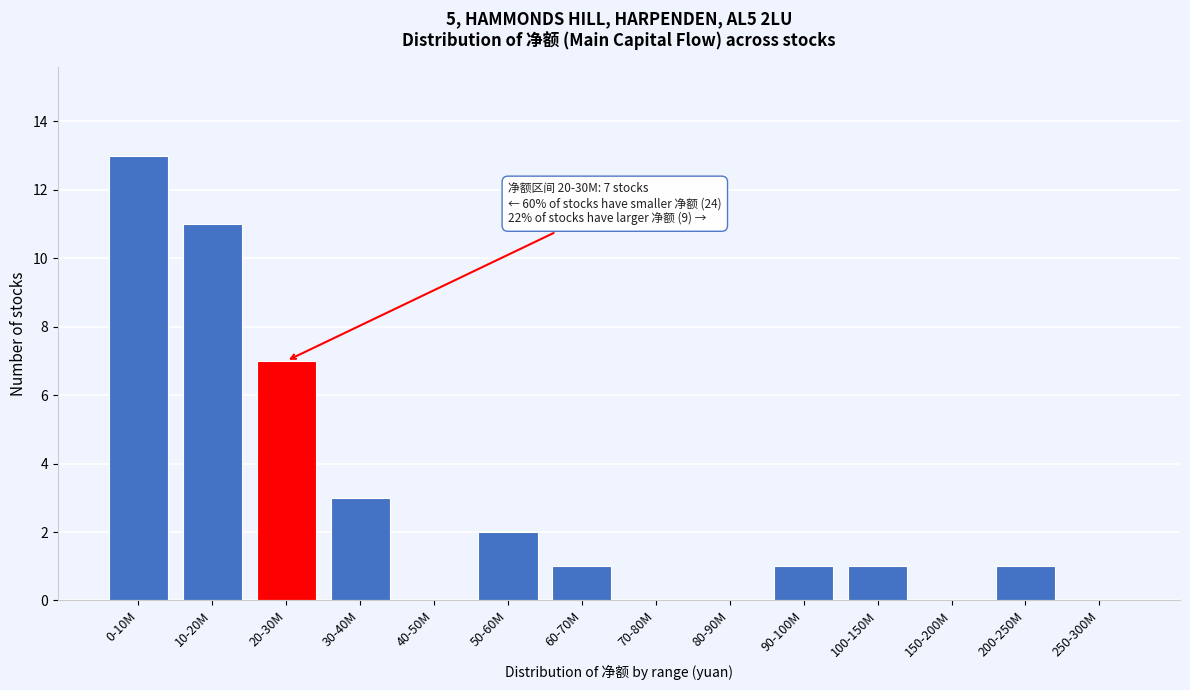

Reading right to left, list all the values displayed in this chart.

250-300M=0	200-250M=1	150-200M=0	100-150M=1	90-100M=1	80-90M=0	70-80M=0	60-70M=1	50-60M=2	40-50M=0	30-40M=3	20-30M=7	10-20M=11	0-10M=13